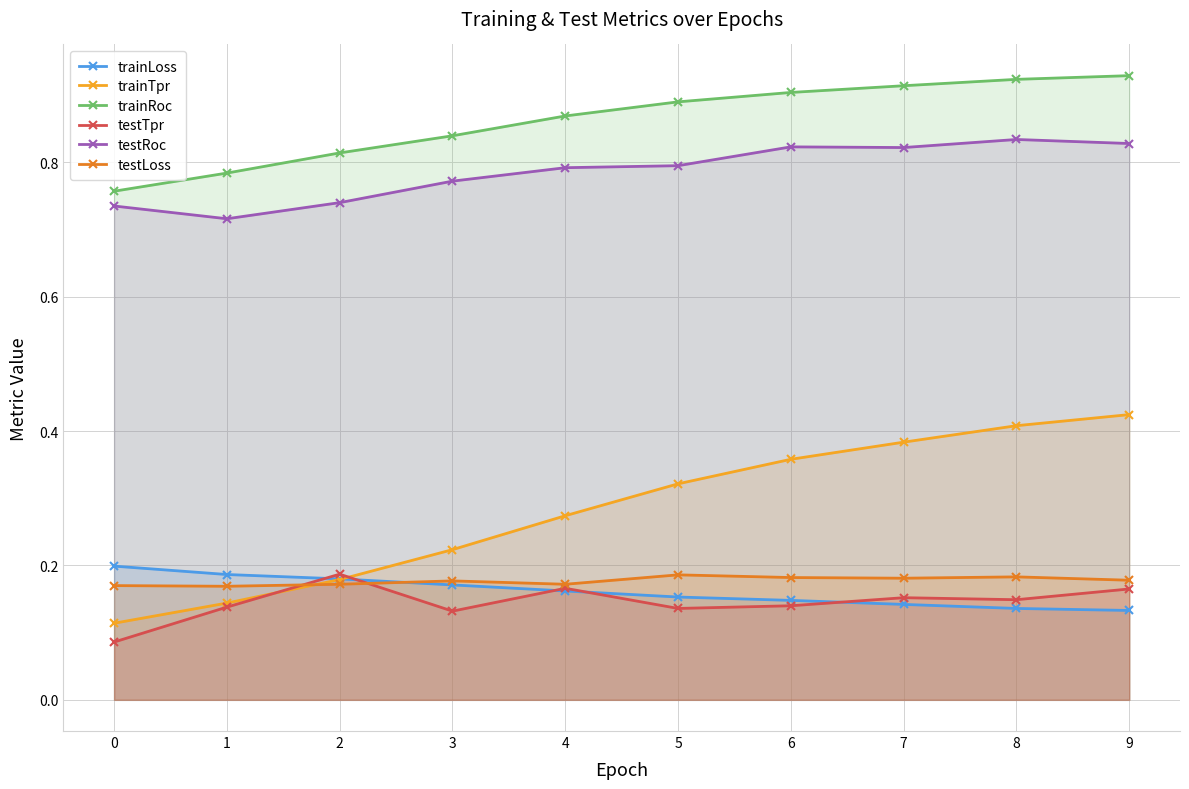

Rank the categories by trainTpr value from lowest to highest.

0, 1, 2, 3, 4, 5, 6, 7, 8, 9